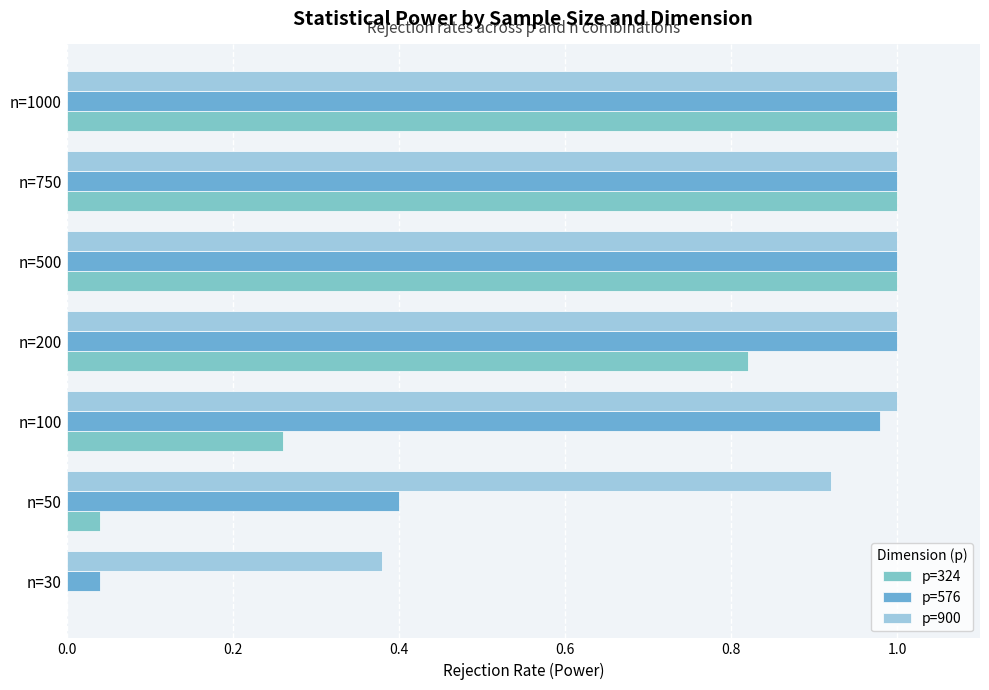

How many categories are shown in the chart?

7